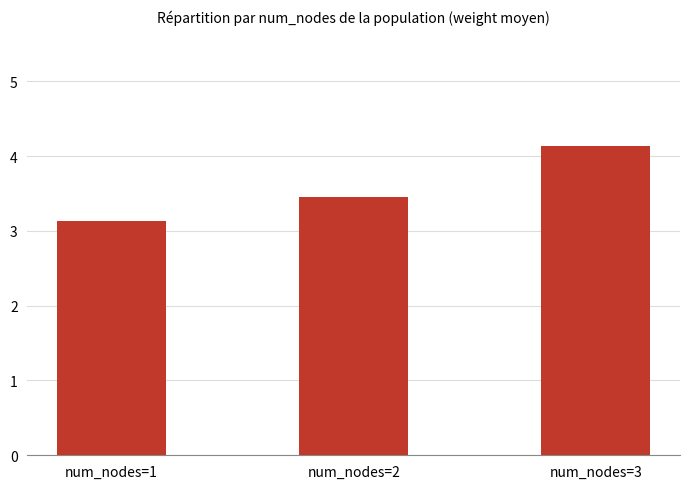

Which label corresponds to the largest value in the chart?

num_nodes=3